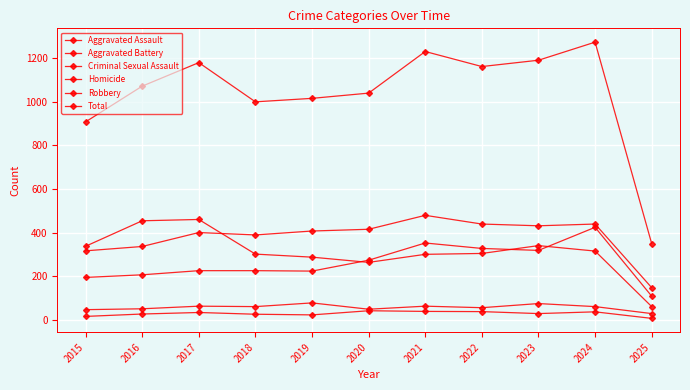

What is the spread (max minus min) of values at 2016?

1046